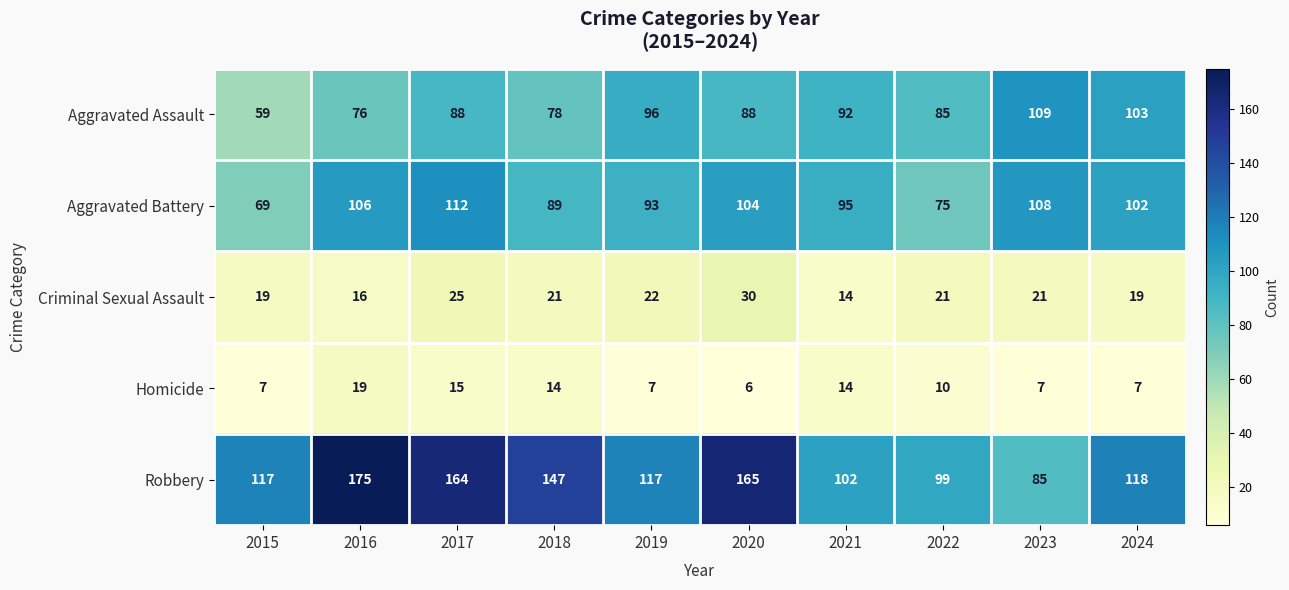

How many data points does each series have?

10